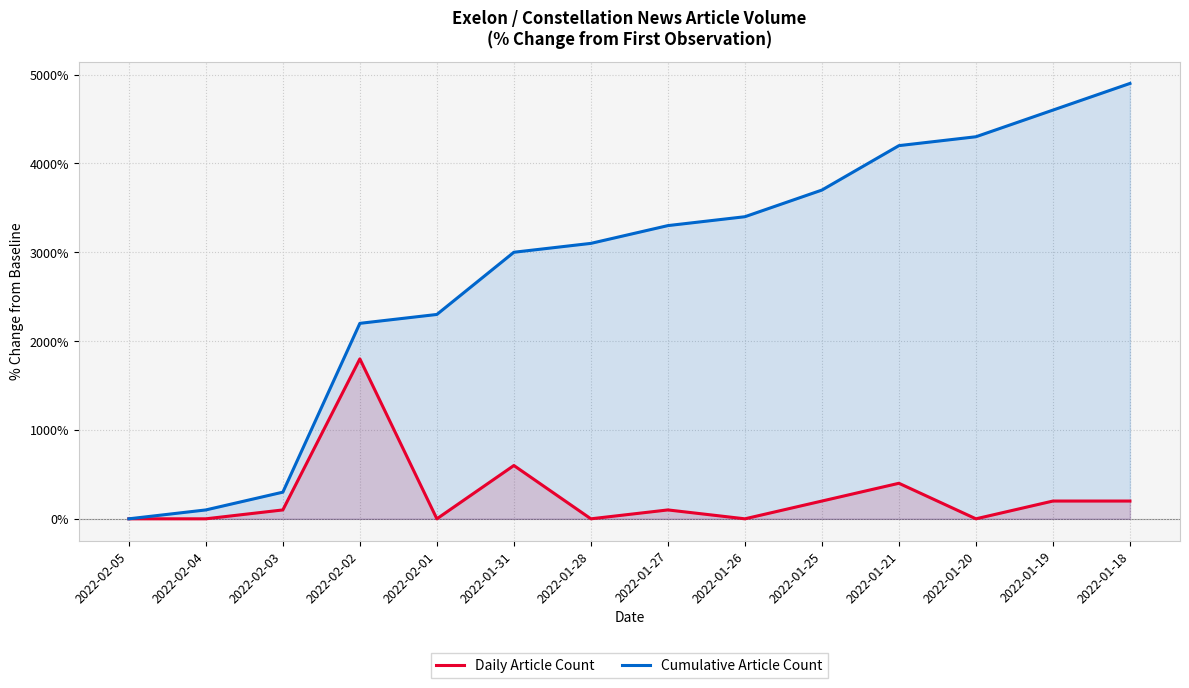

What is the difference between the Cumulative Article Count values at 2022-02-03 and 2022-01-31?

2700